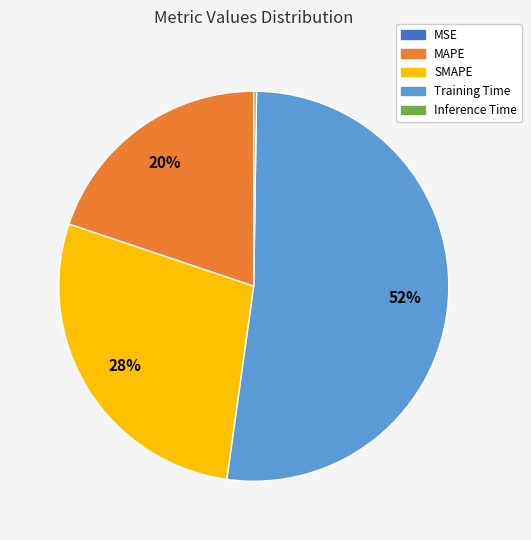

Which slice is the largest?

Training Time